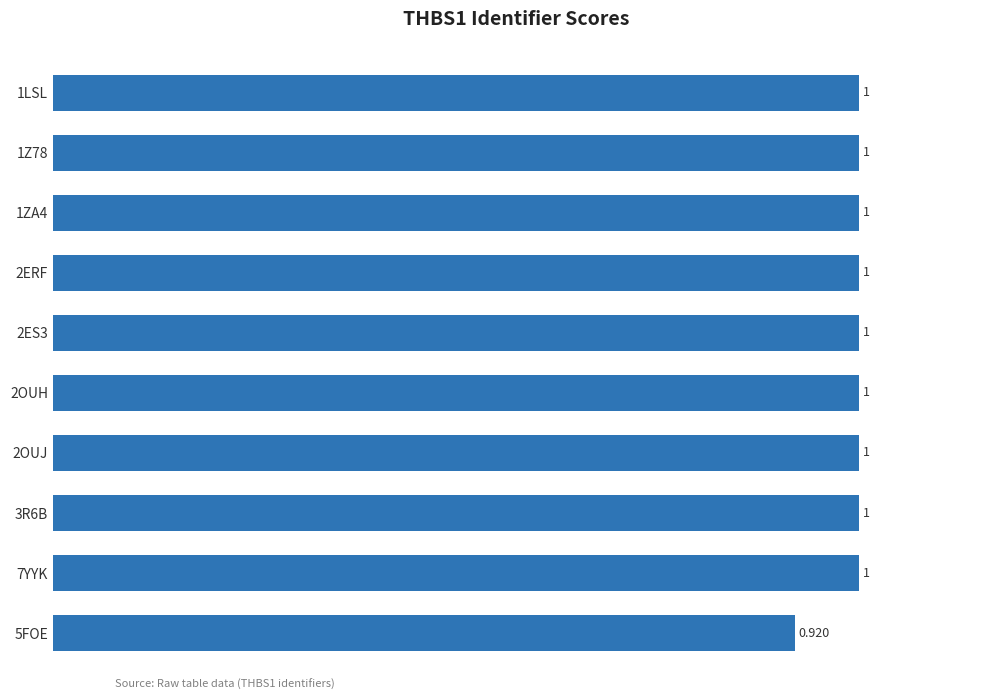

How many categories are shown in the chart?

10